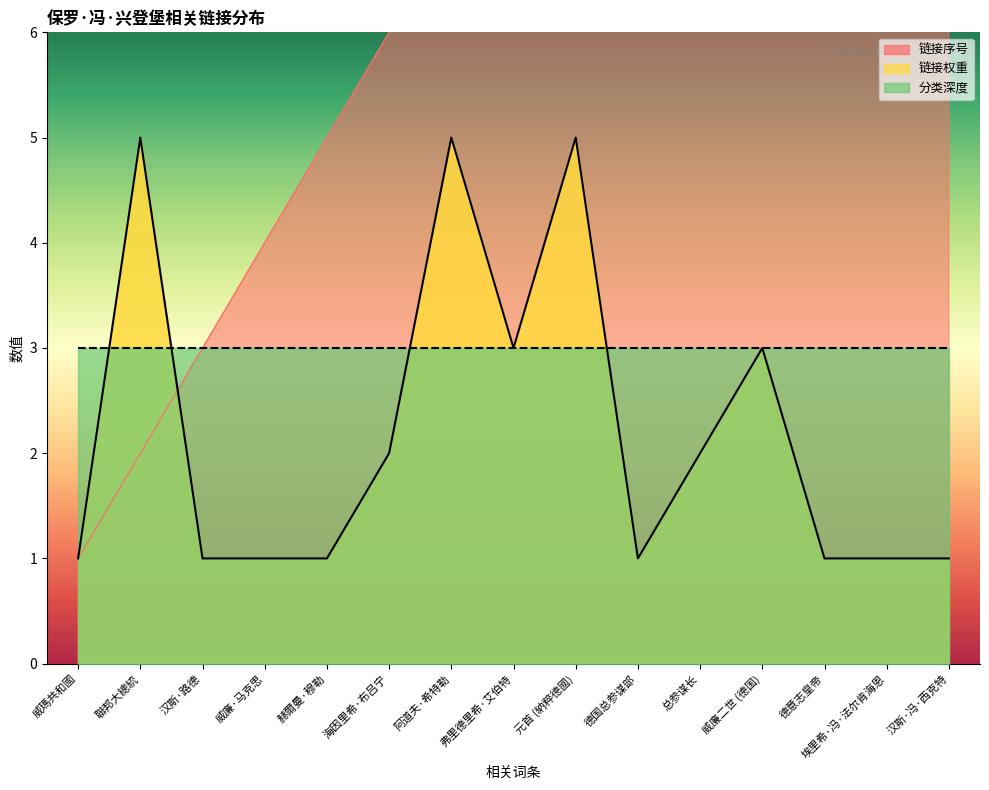

True or false: 链接序号 and 链接权重 cross at least once.

True